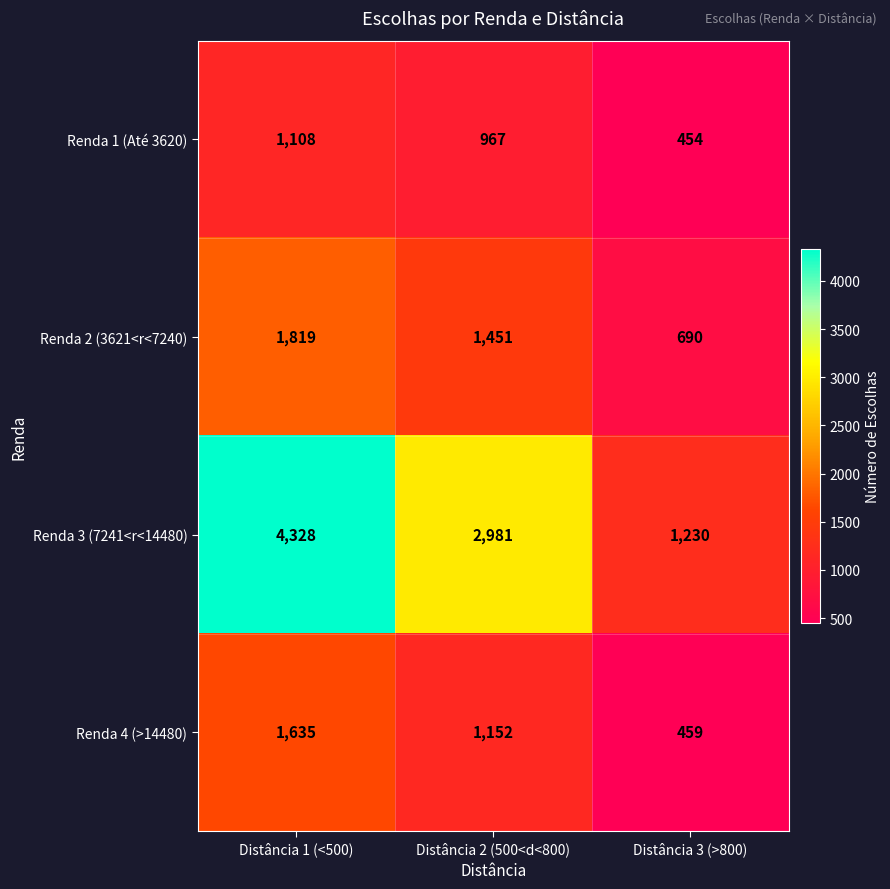

Which series has the largest total across all categories?

Renda 3 (7241<r<14480)